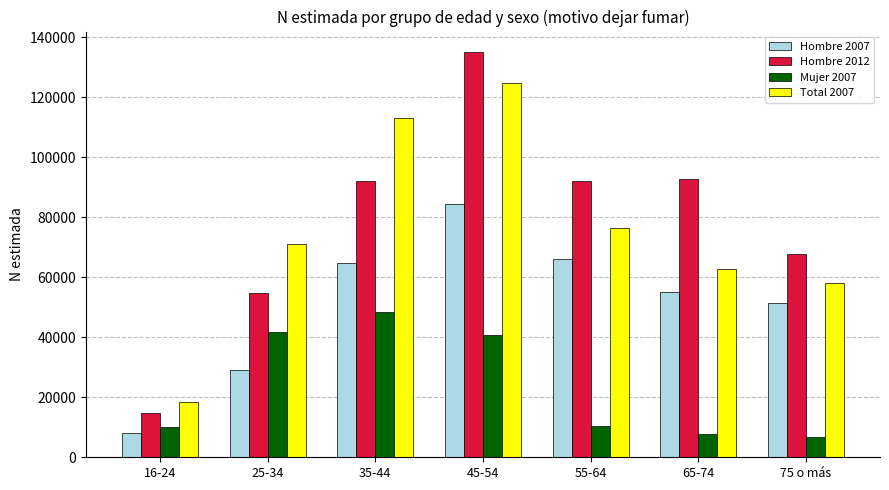

The Mujer 2007 series shows 10176 at 16-24. True or false?

True